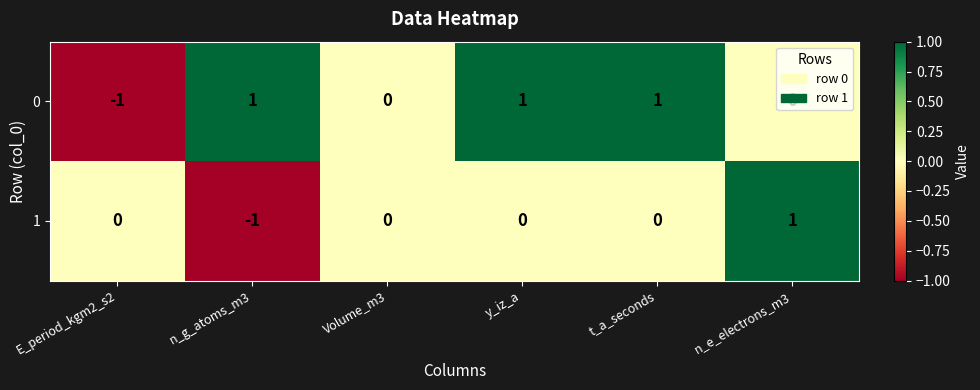

True or false: 1 has a value of 0 at Volume_m3.

True